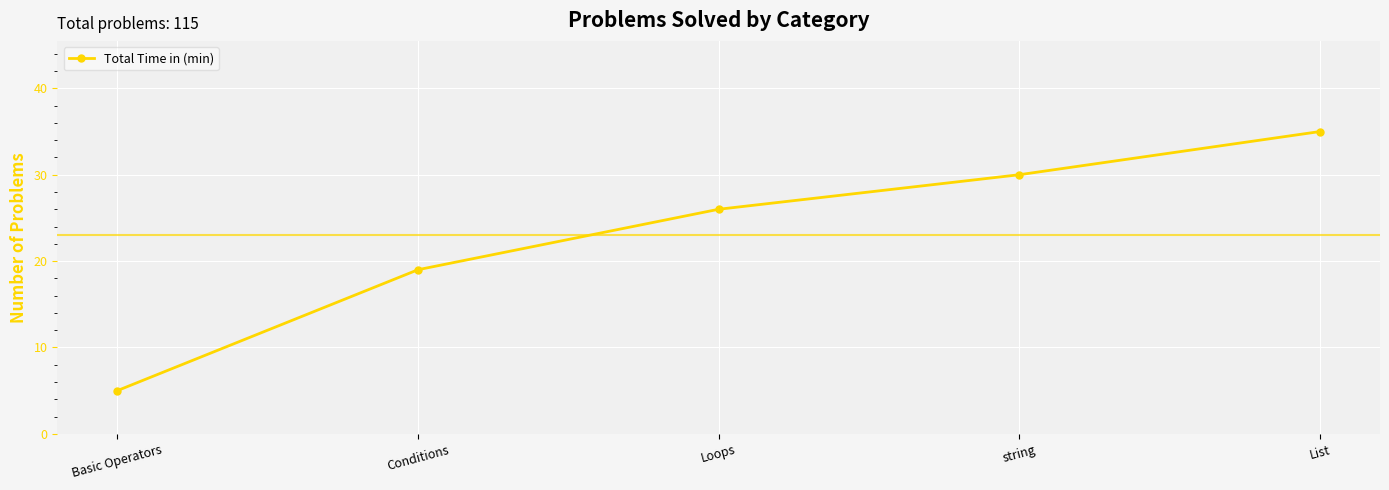

True or false: there are more than 0 points higher than both neighbors.

False